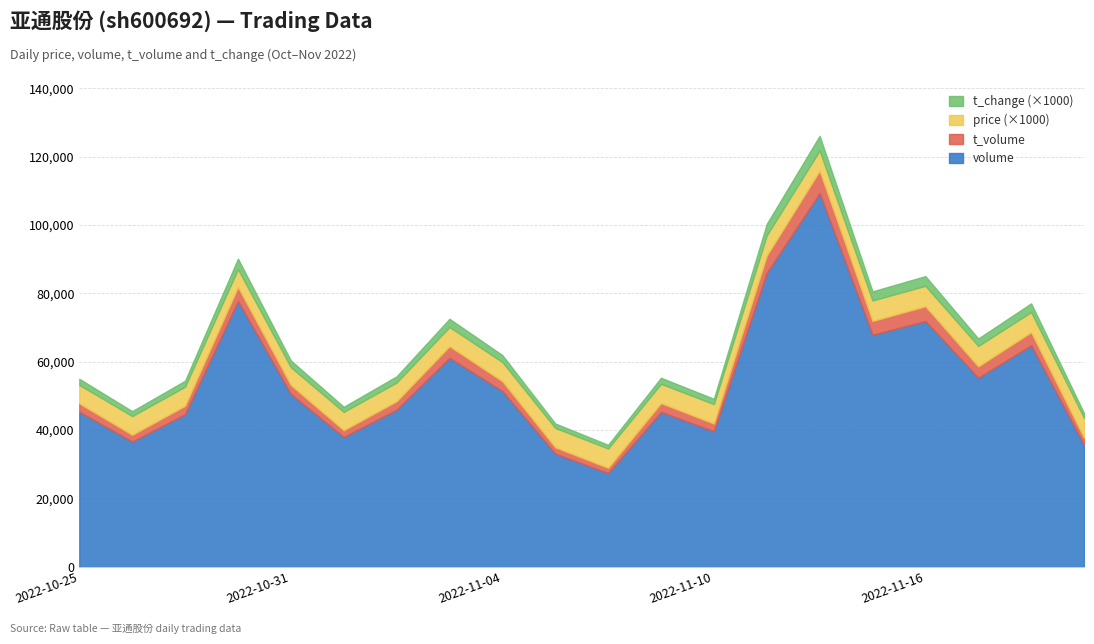

The t_volume series shows 3070.9 at 2022-11-10. True or false?

False